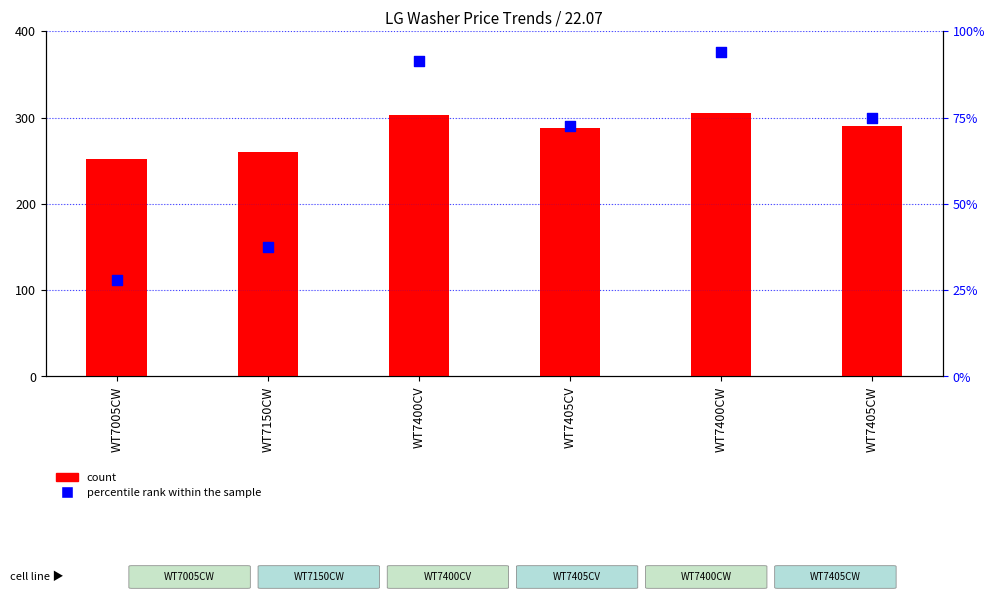

Which series reaches the minimum Y coordinate?

percentile rank within the sample